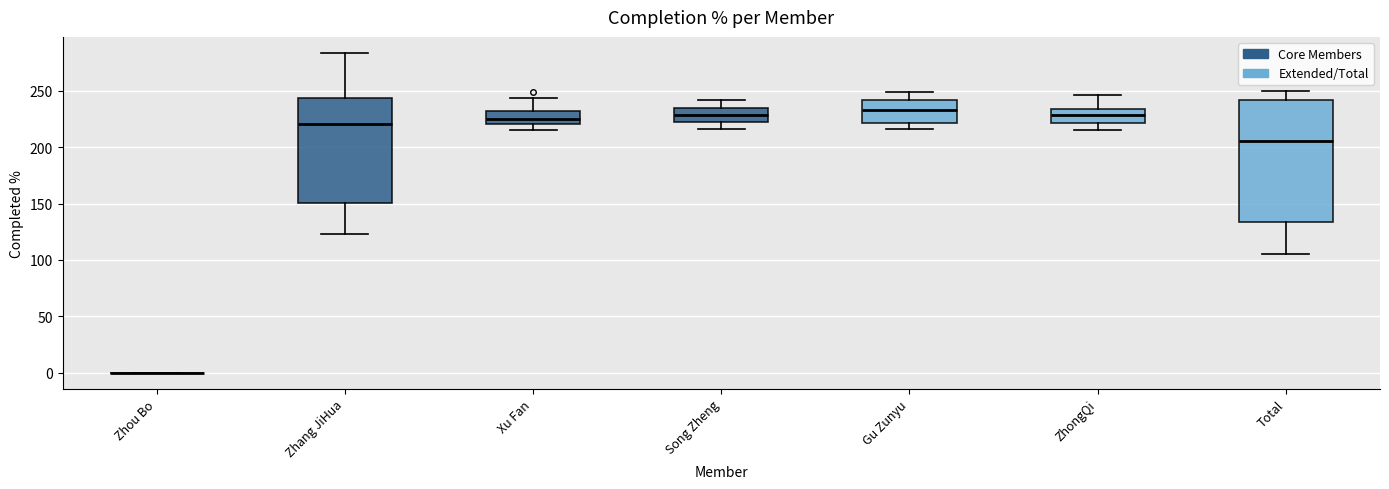

Which box is the tallest, from its lower edge to its upper edge?

Total